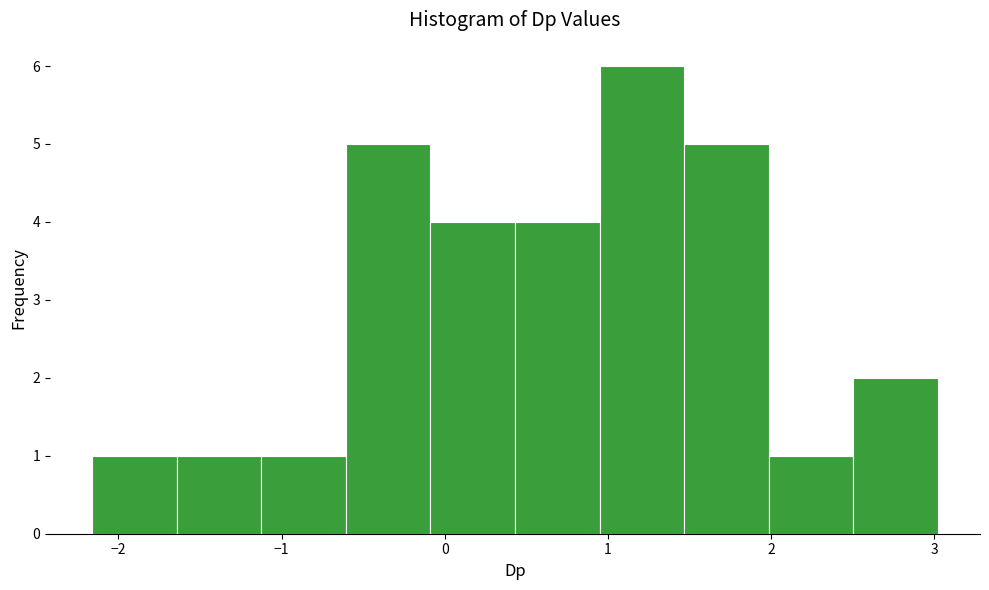

Reading left to right, list every bar in this chart as the range it spans on the x-axis followed by its height. Neither the bar edges nor the heights are printed on the chart, so give them approximately, as read against the axes.

-2.2 to -1.6: 1
-1.6 to -1.1: 1
-1.1 to -0.6: 1
-0.6 to -0.1: 5
-0.1 to 0.4: 4
0.4 to 0.9: 4
0.9 to 1.5: 6
1.5 to 2.0: 5
2.0 to 2.5: 1
2.5 to 3.0: 2